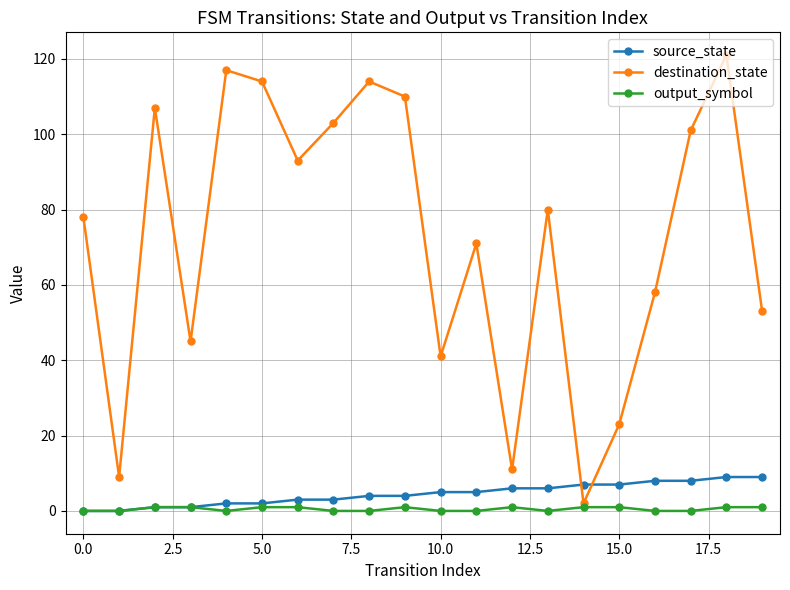

What is the maximum value shown in the chart?

121